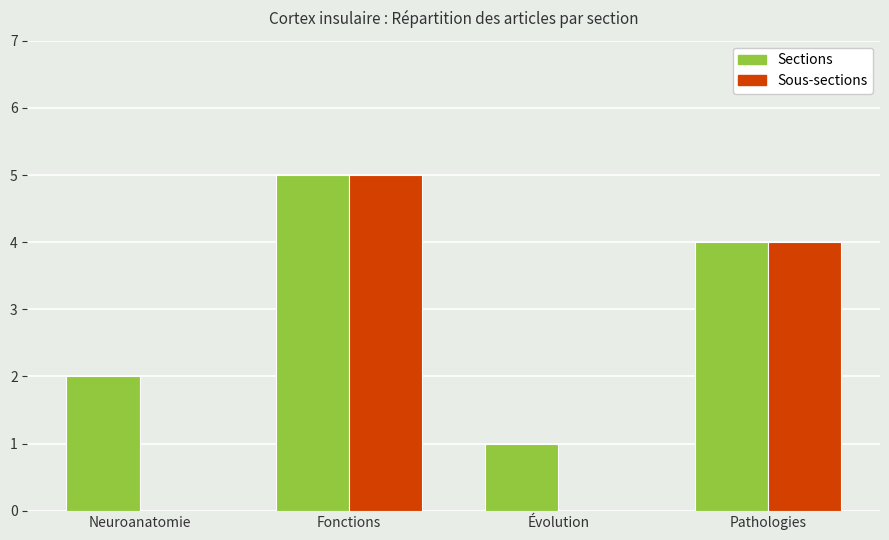

Which series has the largest total across all categories?

Sections